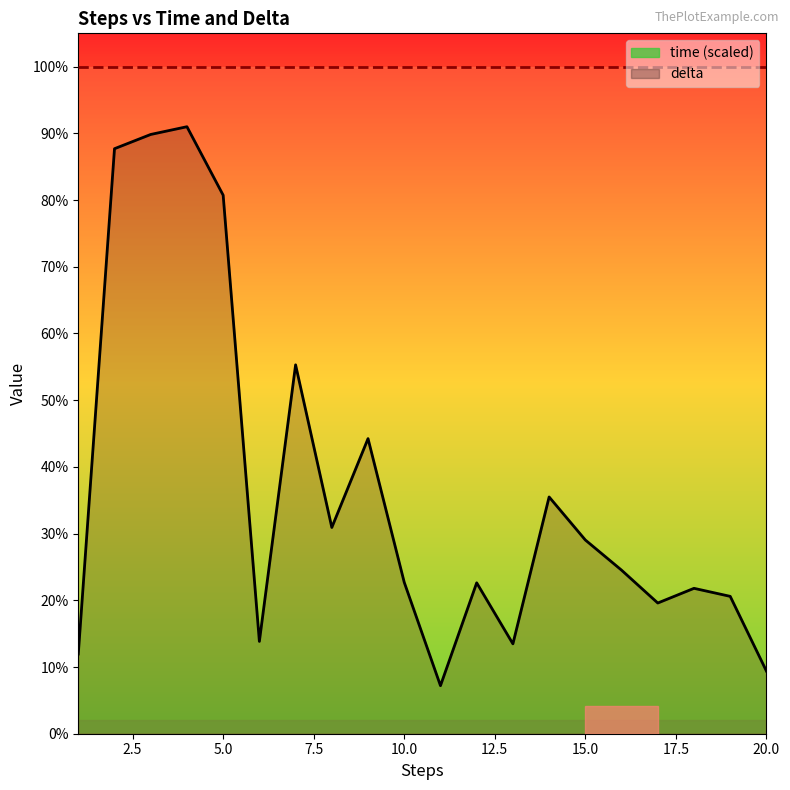

The value at 12 is 22.6. True or false?

True